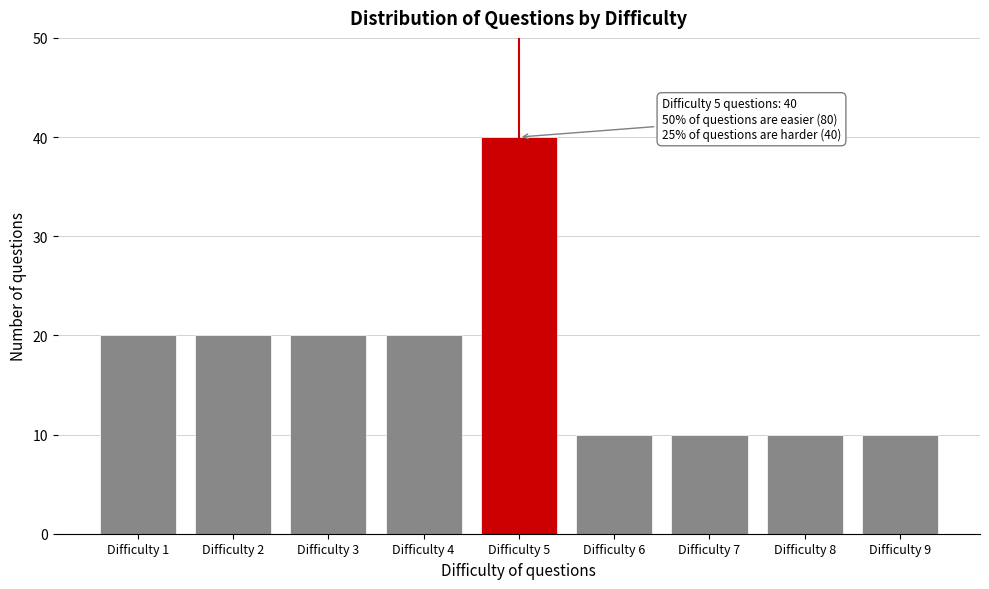

Reading left to right, extract all data points from this chart.

20	20	20	20	40	10	10	10	10